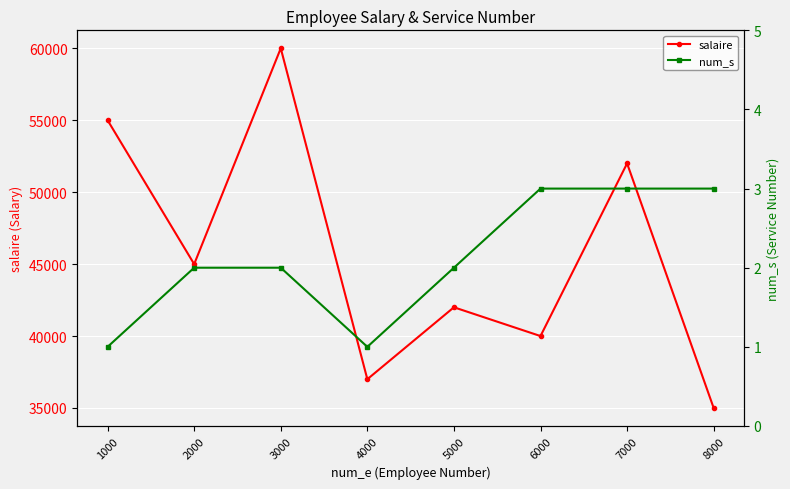

How many data points does each series have?

8